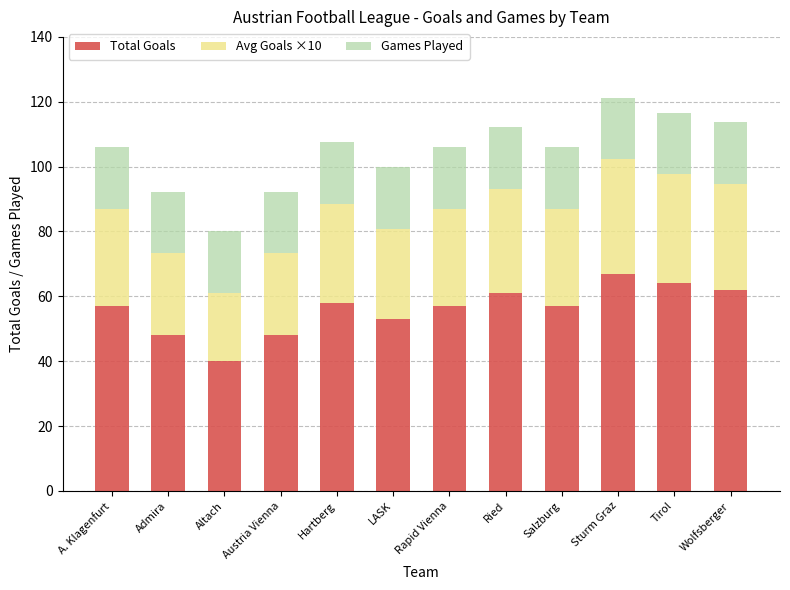

How many distinct data groups are displayed?

3